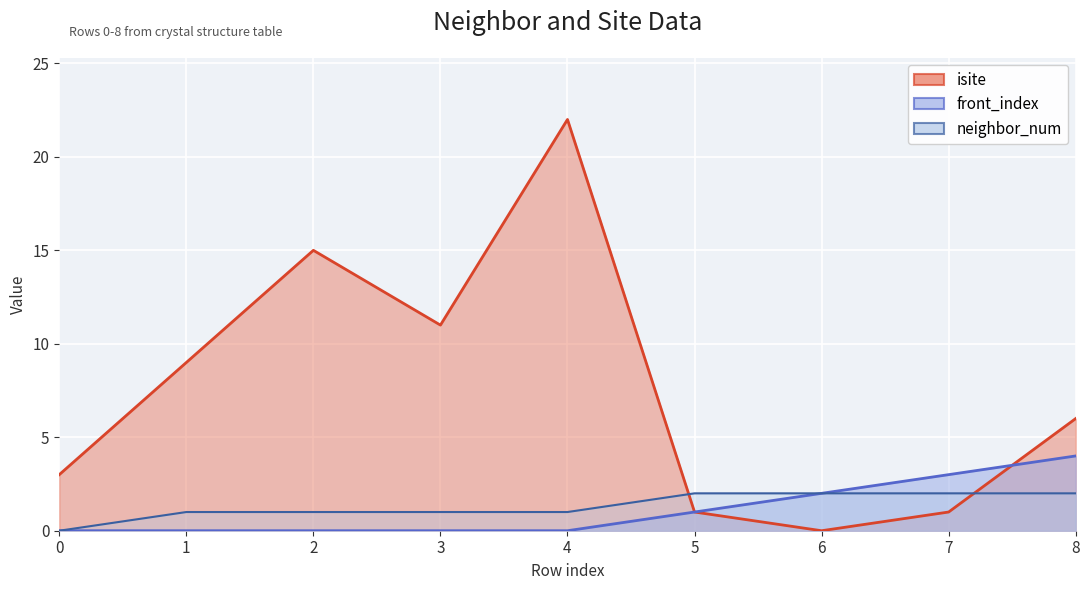

True or false: neighbor_num and front_index intersect in this chart.

False